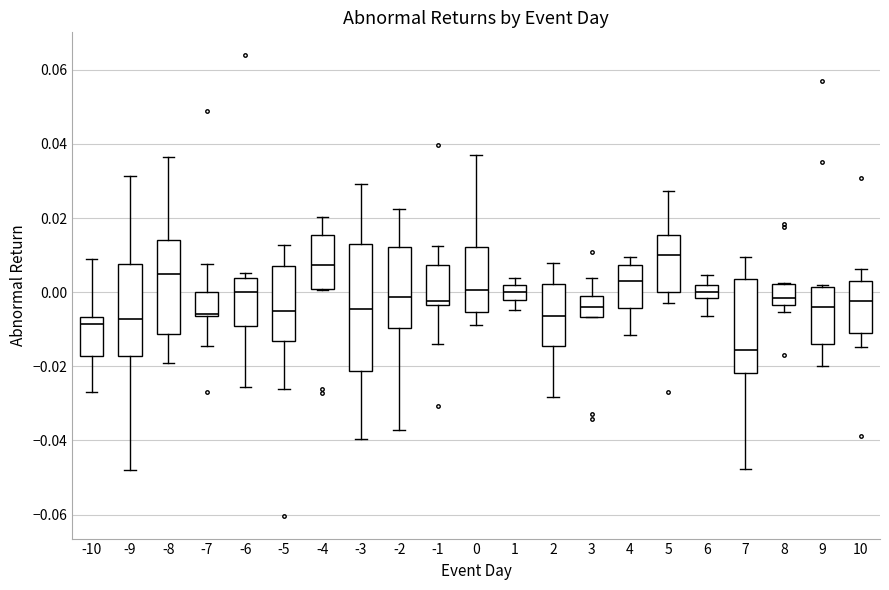

Which box's median line is the highest?

5